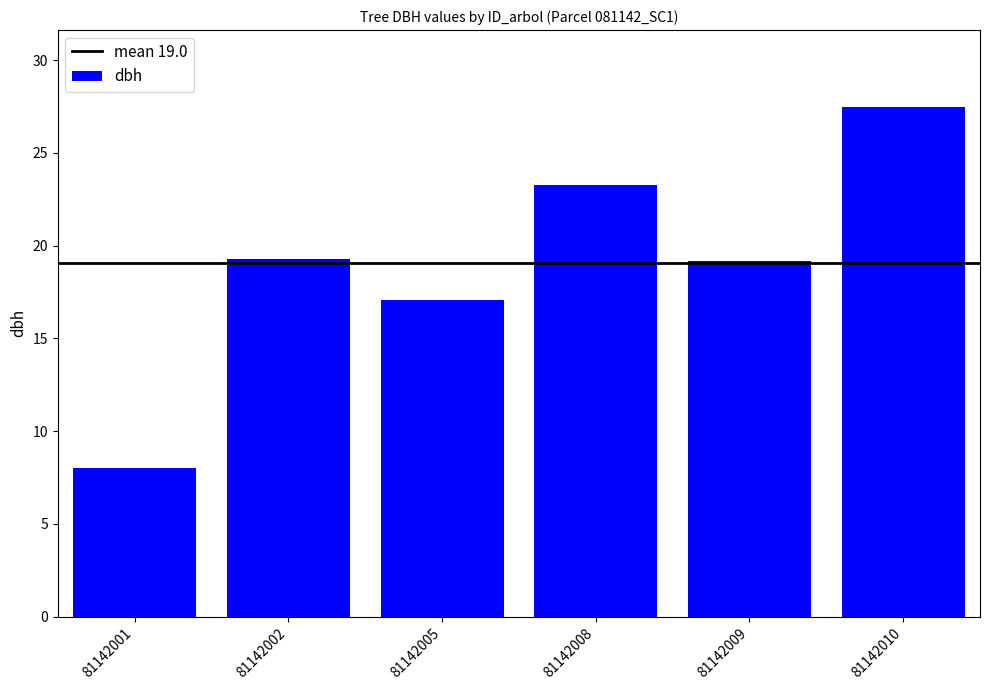

What is the maximum value shown in the chart?

27.5